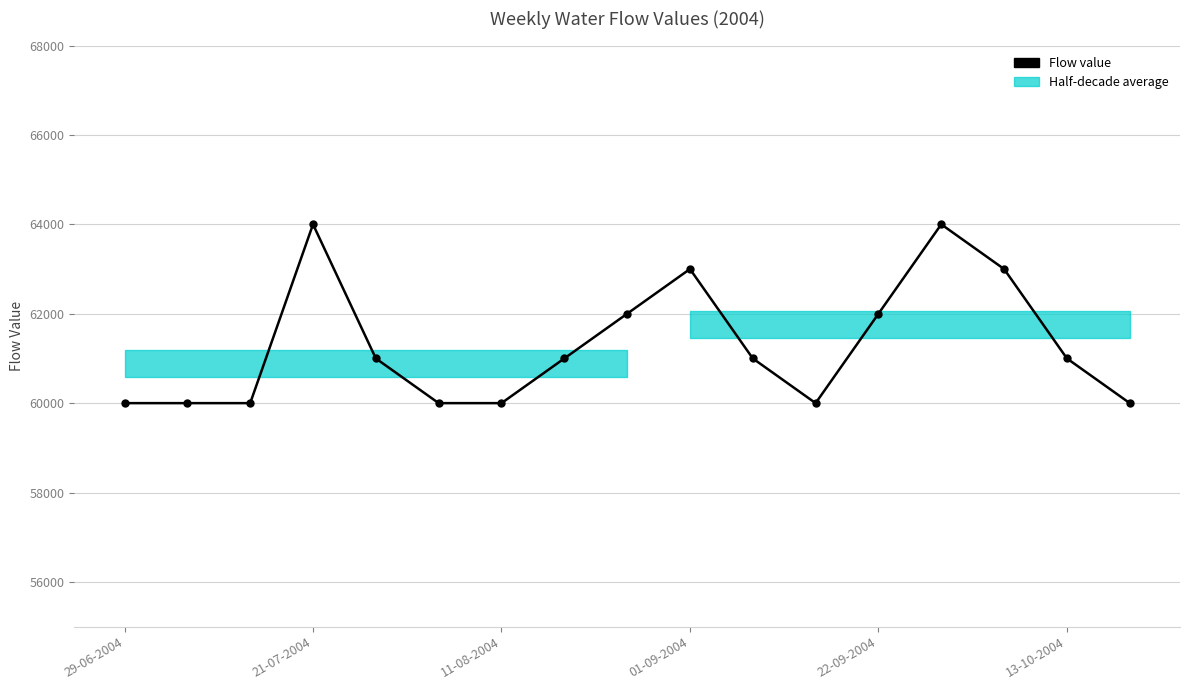

Count the number of values greater than 61000.

6